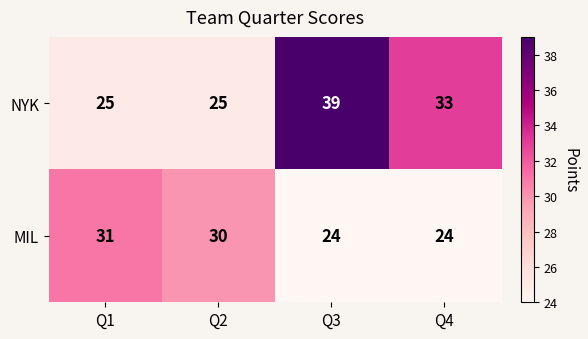

List the series in order of their overall mean, lowest first.

MIL, NYK